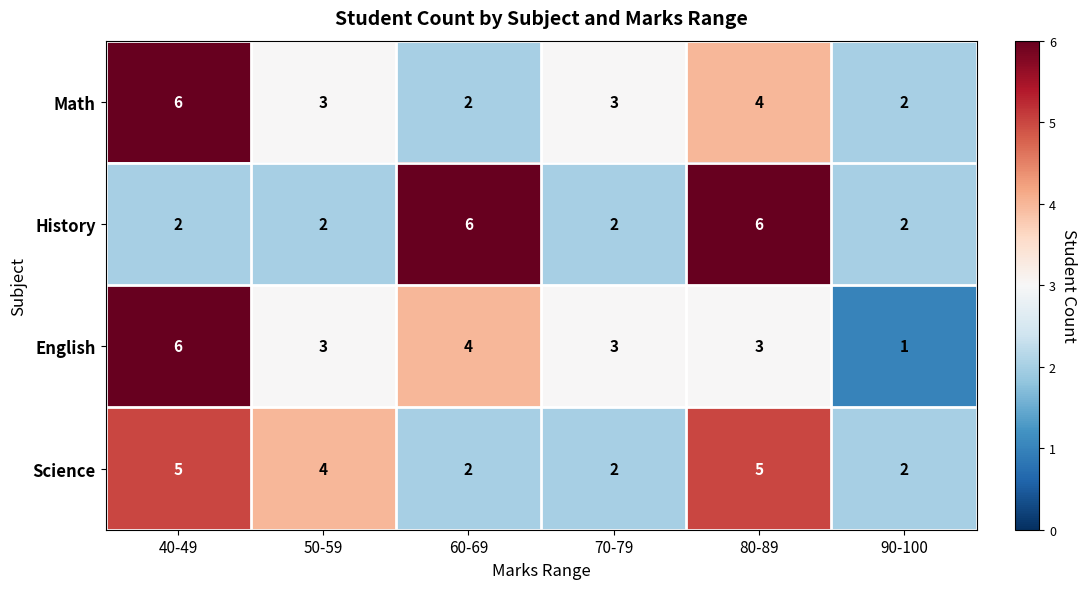

Which series has the widest spread of values?

English